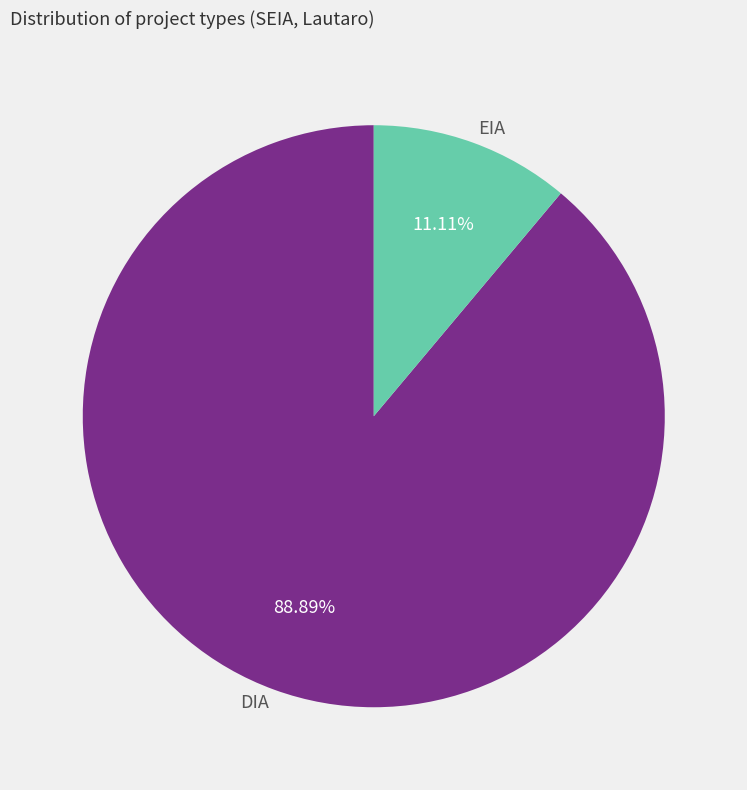

To the nearest percent, what is the combined percentage of EIA and DIA?

100%